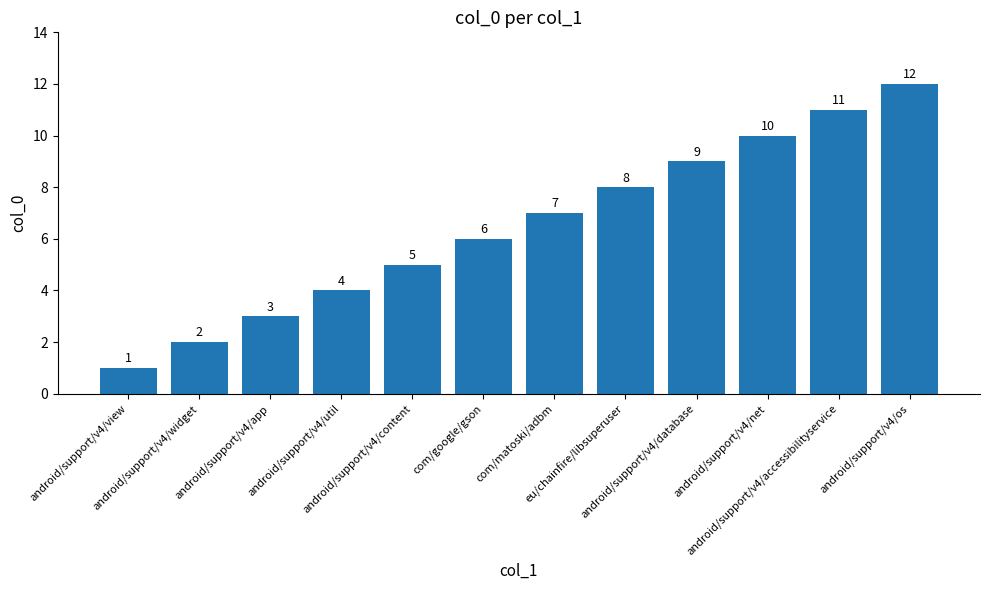

Is it true that the value at android/support/v4/os is 5?

False